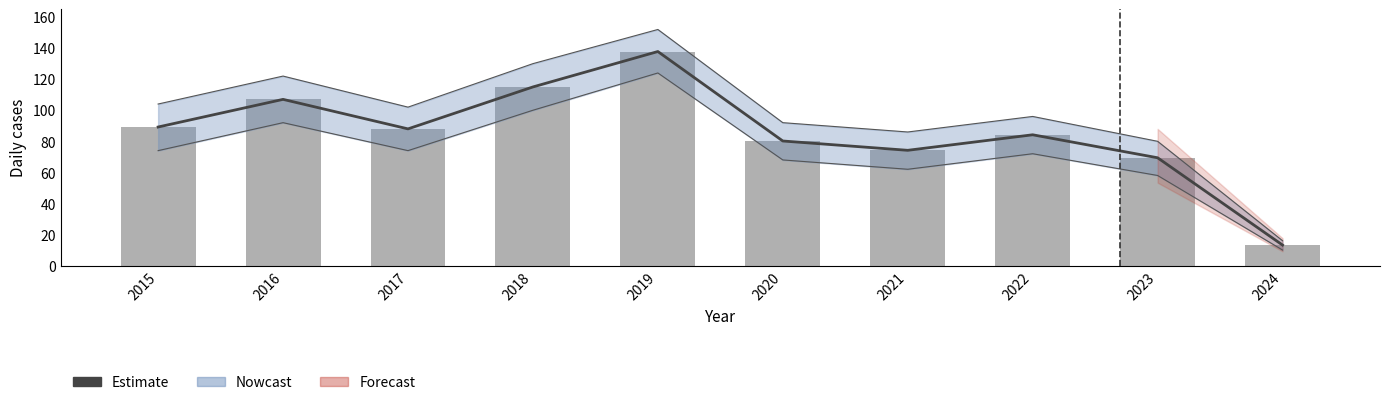

Between 2017 and 2018, which is larger?

2018